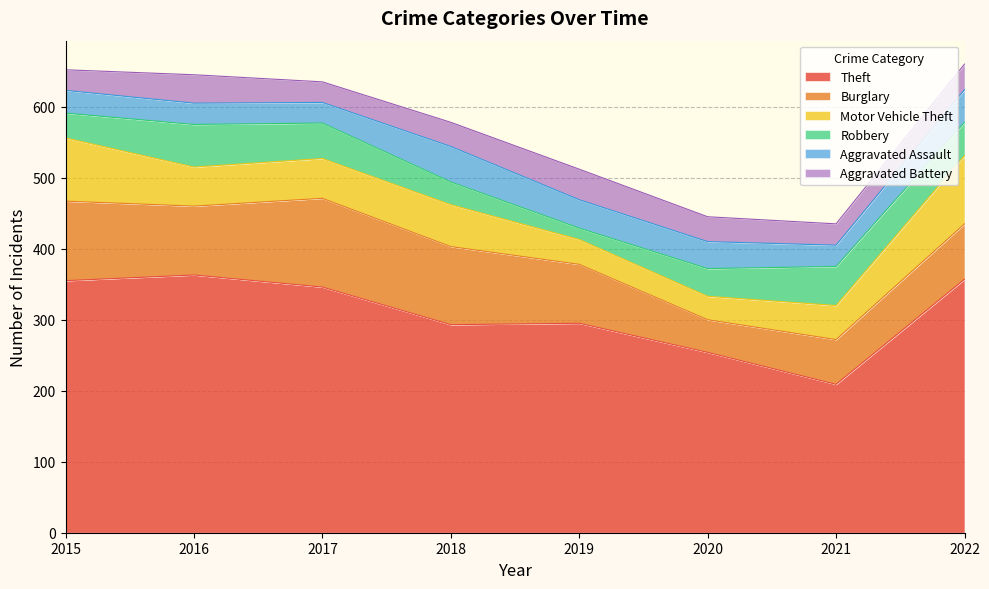

How many series are shown in this chart?

6